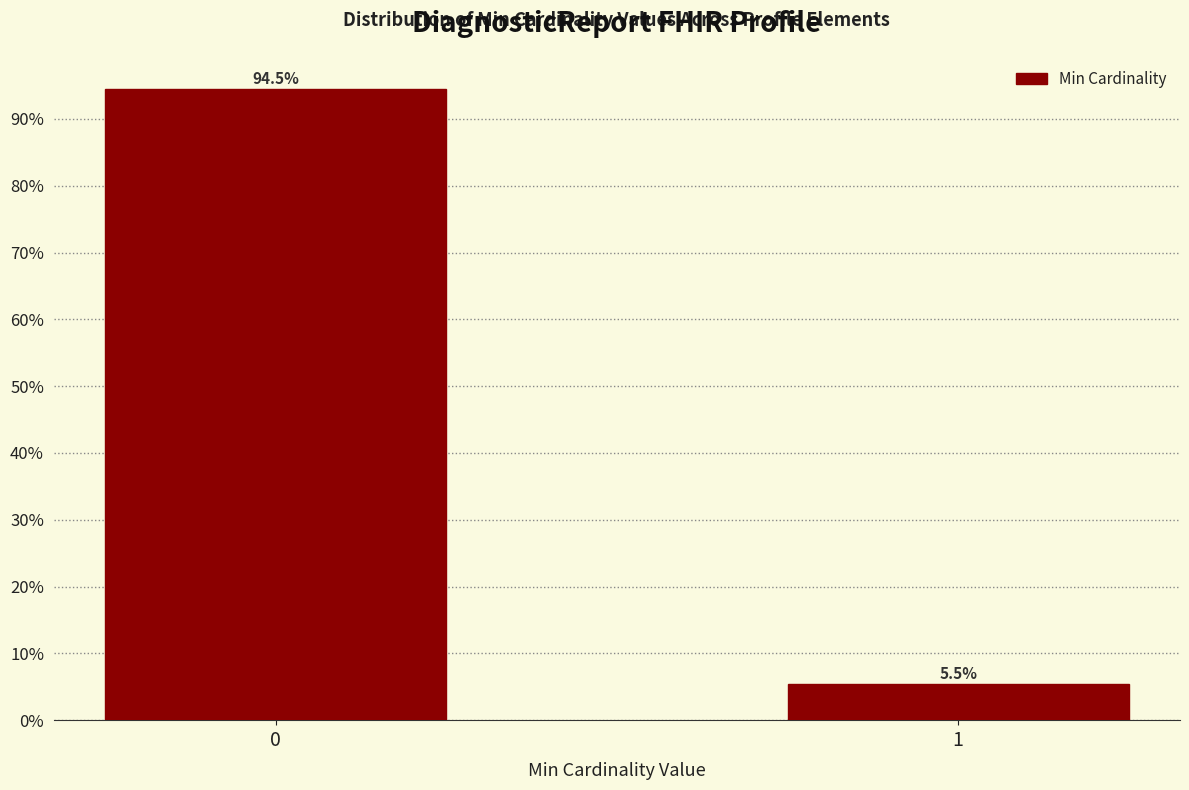

Reading right to left, what are all the values shown in this chart?

5.5	94.5